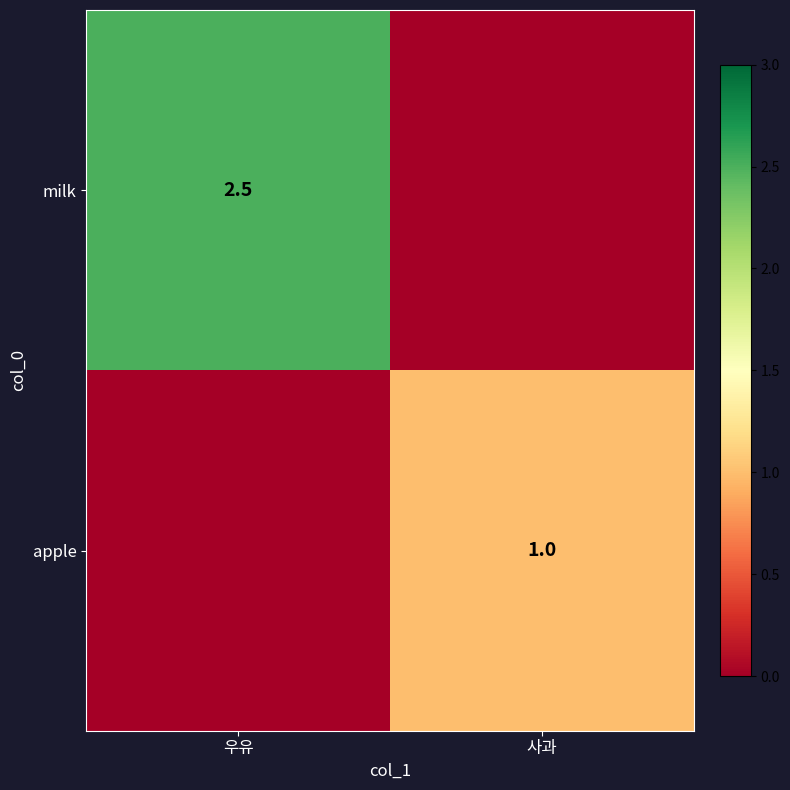

True or false: milk has a value of 2.5 at 우유.

True